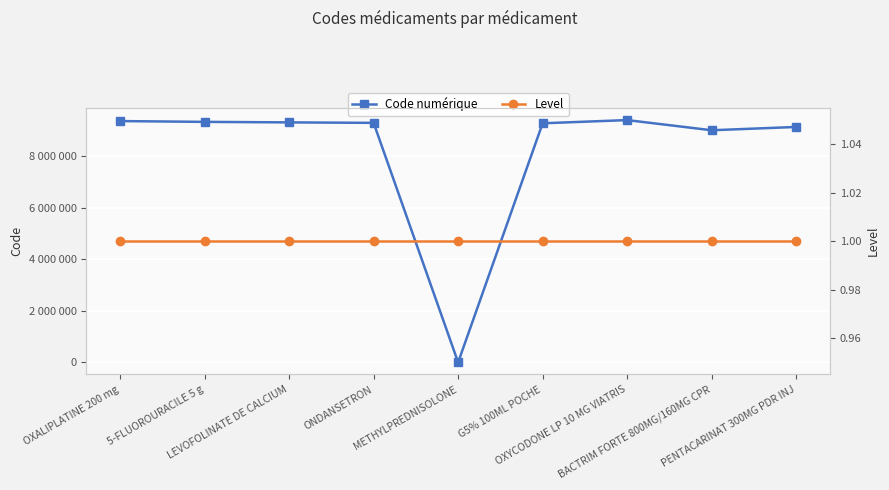

Does the chart display data point markers on the line(s)?

Yes